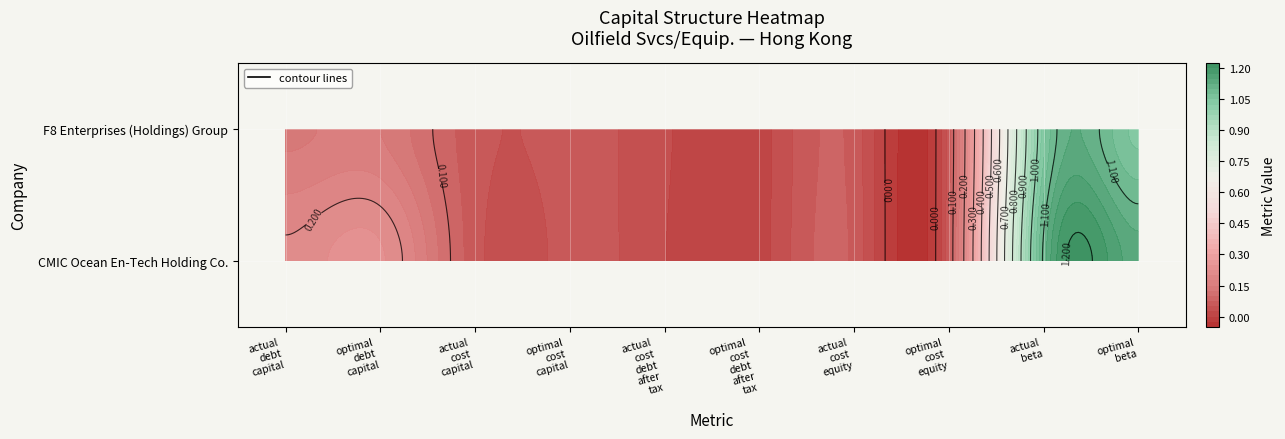

List the labels in order of F8 Enterprises (Holdings) Group value, largest first.

optimal_beta, actual_beta, optimal_debt_capital, actual_debt_capital, optimal_cost_equity, actual_cost_equity, actual_cost_capital, optimal_cost_capital, actual_cost_debt_after_tax, optimal_cost_debt_after_tax